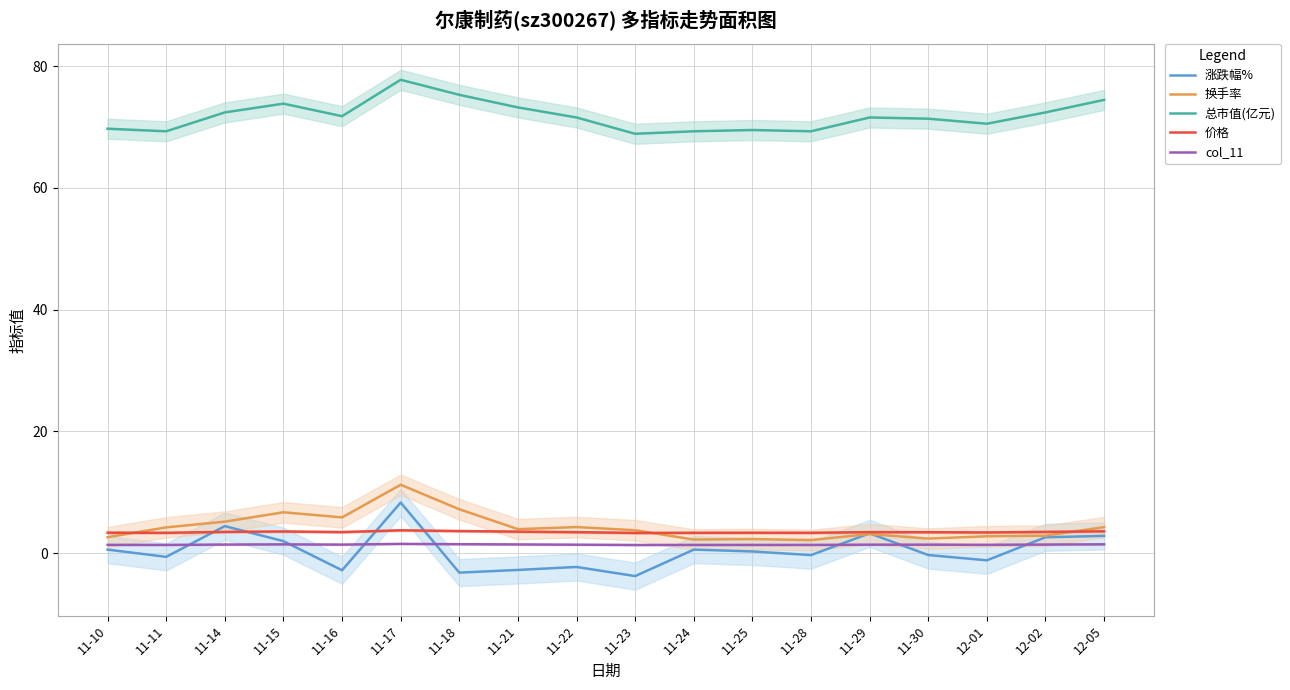

Reading left to right, what are all the values shown in this chart?

涨跌幅%: 0.6	-0.6	4.5	2.0	-2.8	8.3	-3.2	-2.7	-2.2	-3.8	0.6	0.3	-0.3	3.3	-0.3	-1.2	2.6	2.9
换手率: 2.6	4.2	5.2	6.7	5.9	11.2	7.2	4.0	4.3	3.8	2.2	2.3	2.2	3.1	2.4	2.8	2.9	4.3
总市值(亿元): 69.7	69.3	72.4	73.8	71.8	77.8	75.3	73.2	71.6	68.9	69.3	69.5	69.3	71.6	71.4	70.5	72.4	74.5
价格: 3.4	3.4	3.5	3.6	3.5	3.8	3.6	3.5	3.5	3.3	3.4	3.4	3.4	3.5	3.5	3.4	3.5	3.6
col_11: 1.4	1.4	1.4	1.5	1.4	1.5	1.5	1.4	1.4	1.4	1.4	1.4	1.4	1.4	1.4	1.4	1.4	1.5